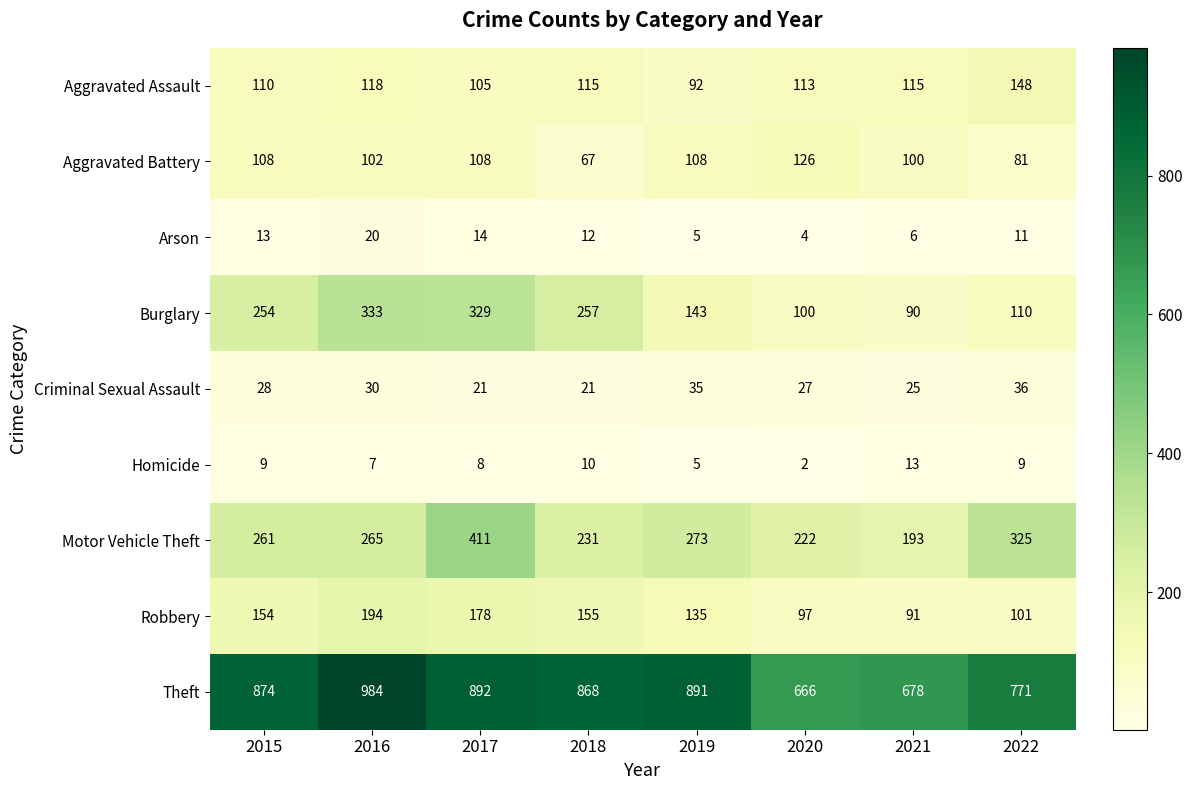

Which series has the widest spread of values?

Theft